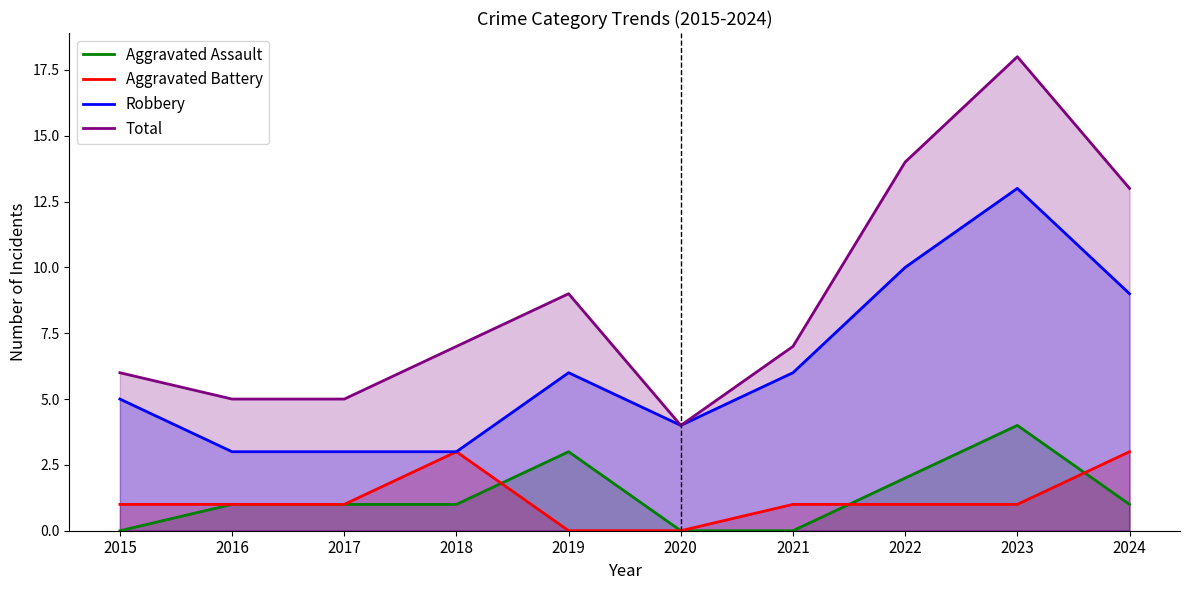

List the labels in order of Robbery value, smallest first.

2016, 2017, 2018, 2020, 2015, 2019, 2021, 2024, 2022, 2023